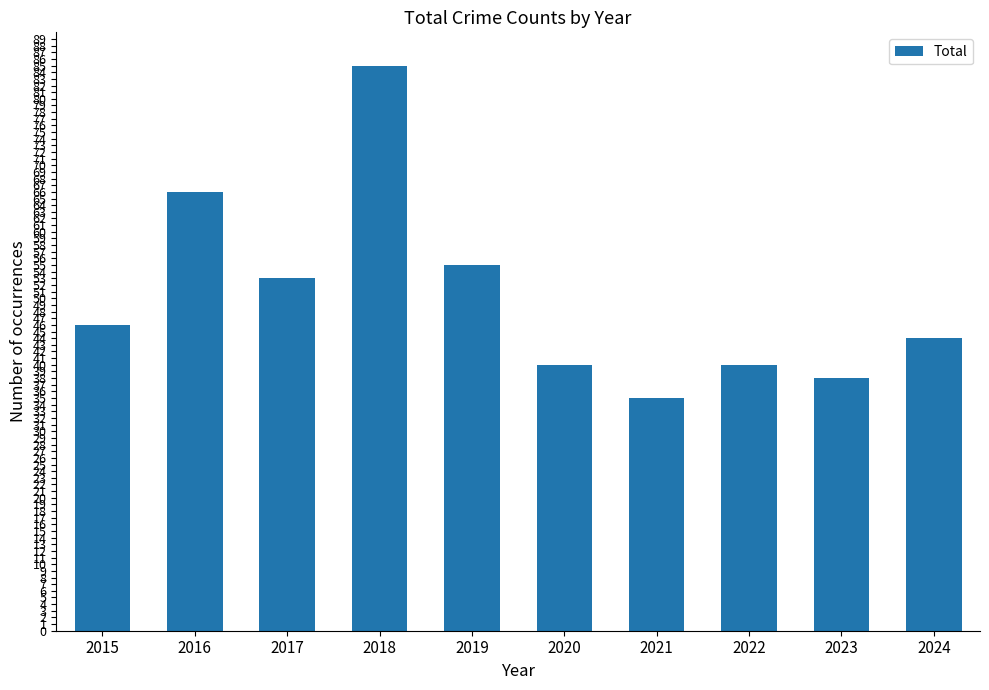

What value does the data have at 2022, to the nearest 10?

40